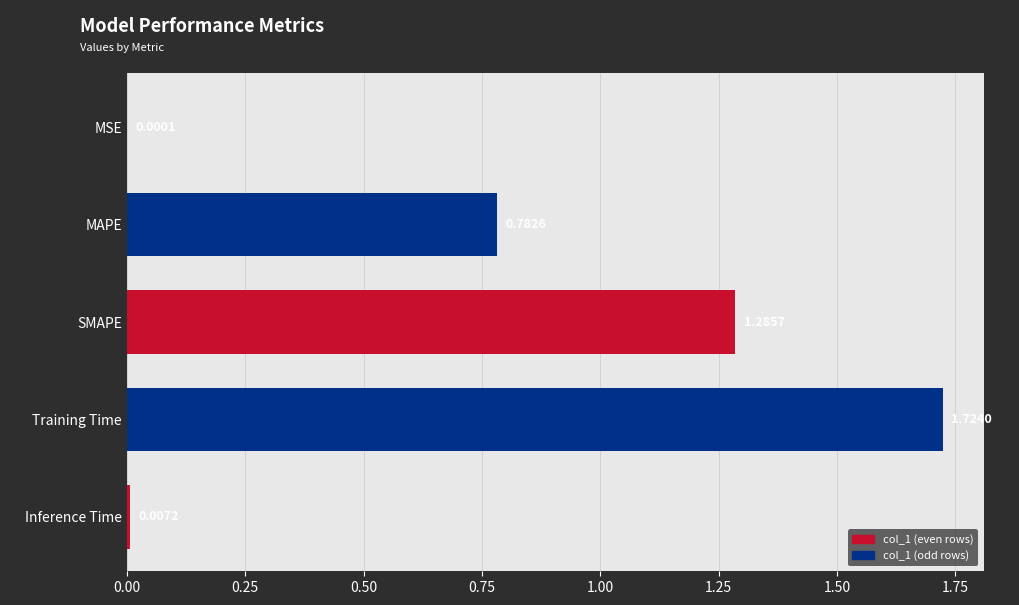

Between SMAPE and MSE, which is larger?

SMAPE